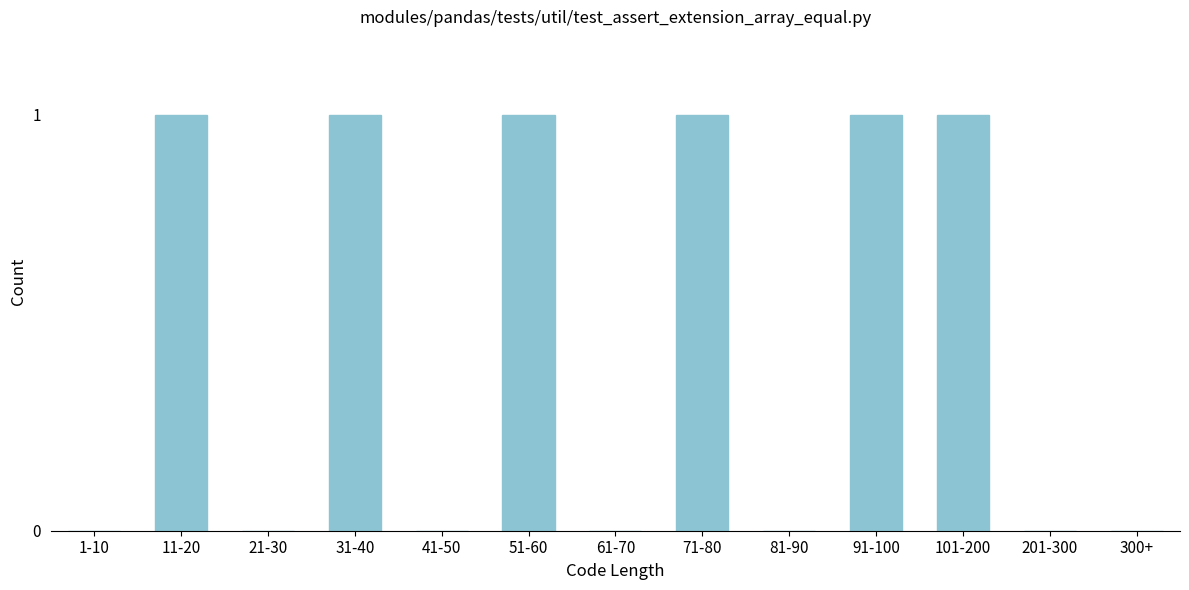

Reading left to right, transcribe all the data shown in this chart.

1-10=0	11-20=1	21-30=0	31-40=1	41-50=0	51-60=1	61-70=0	71-80=1	81-90=0	91-100=1	101-200=1	201-300=0	300+=0